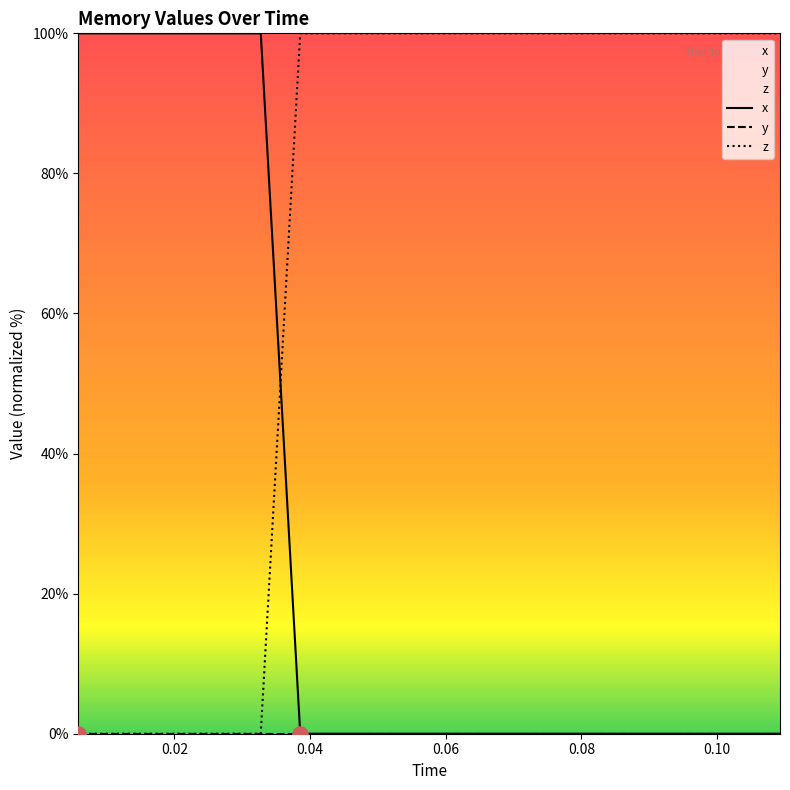

Which series has the largest total across all categories?

z